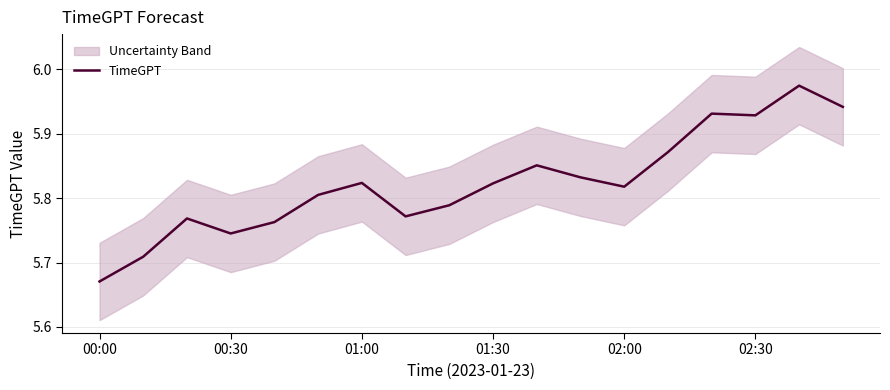

At which label is TimeGPT closest to 5?

00:00